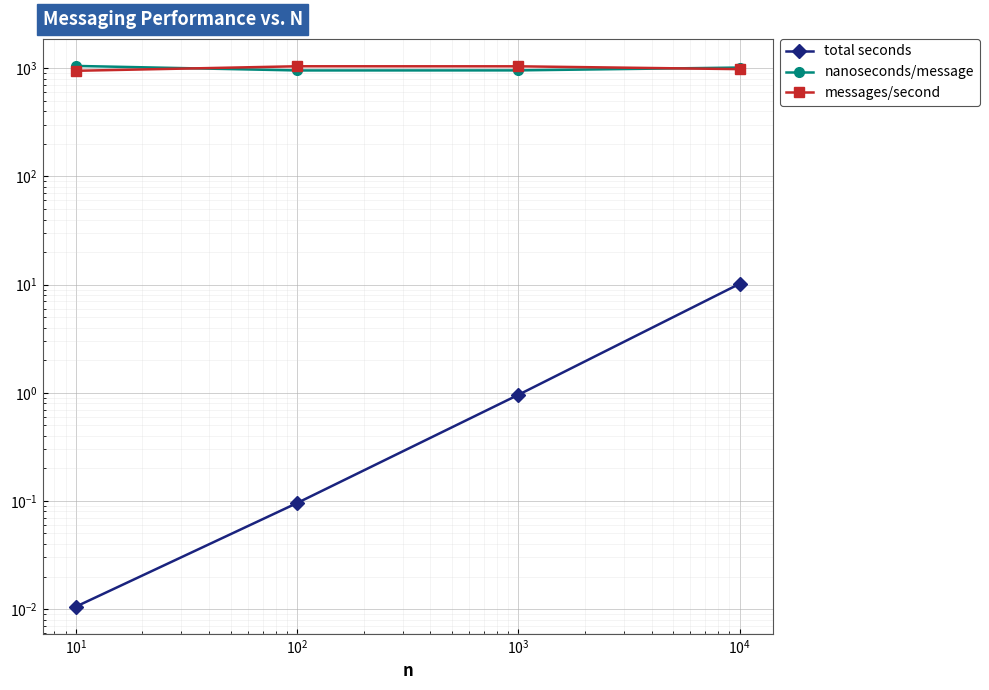

In nanoseconds/message, how many points are lower than both neighbors (excluding endpoints)?

1